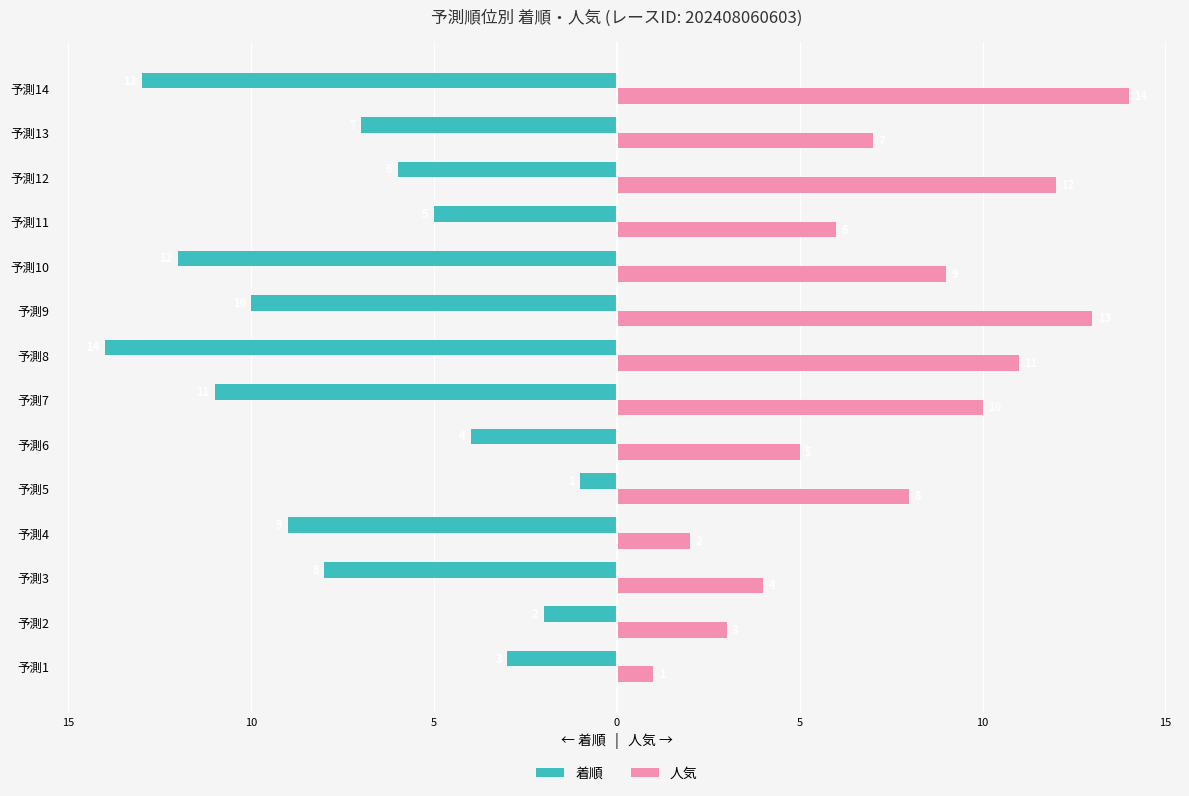

Which series has the largest total across all categories?

人気